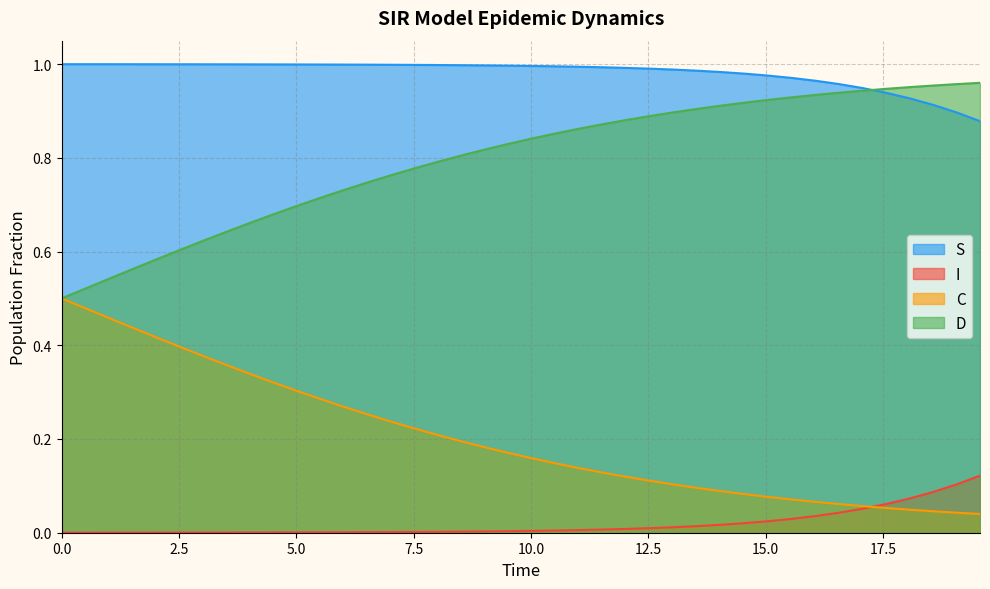

True or false: I has more than 1 interior local peaks.

False